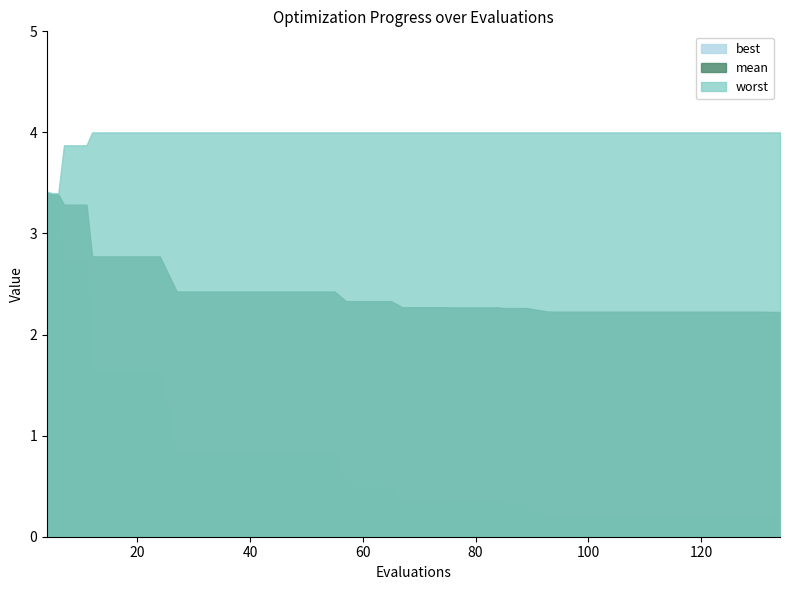

The value of worst at 121 is 2.6. True or false?

False